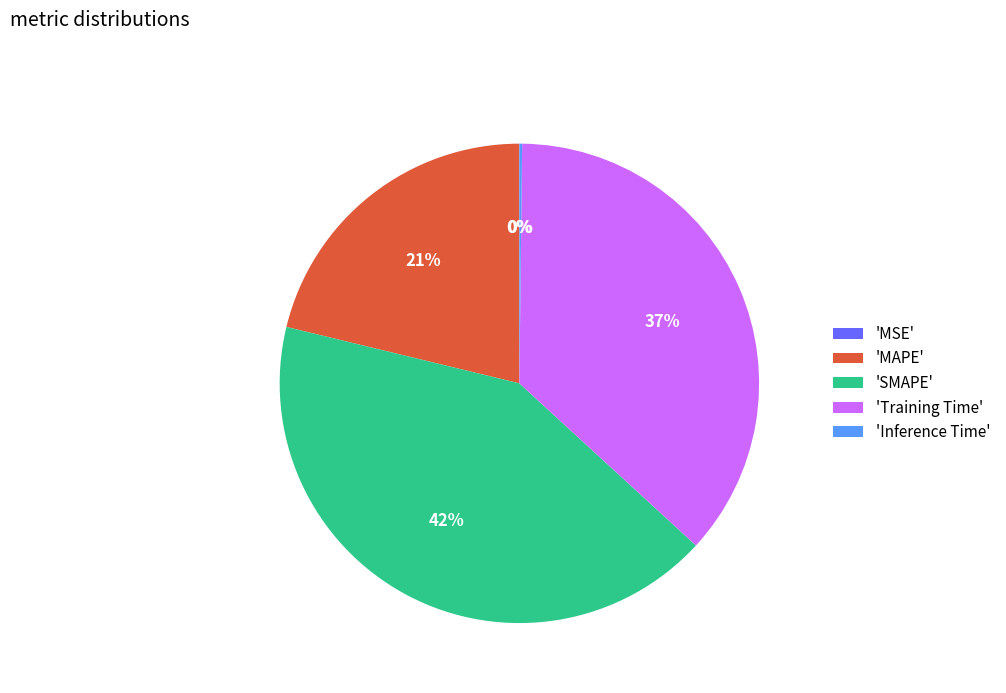

What percentage is the 'SMAPE' slice, to the nearest percent?

42%